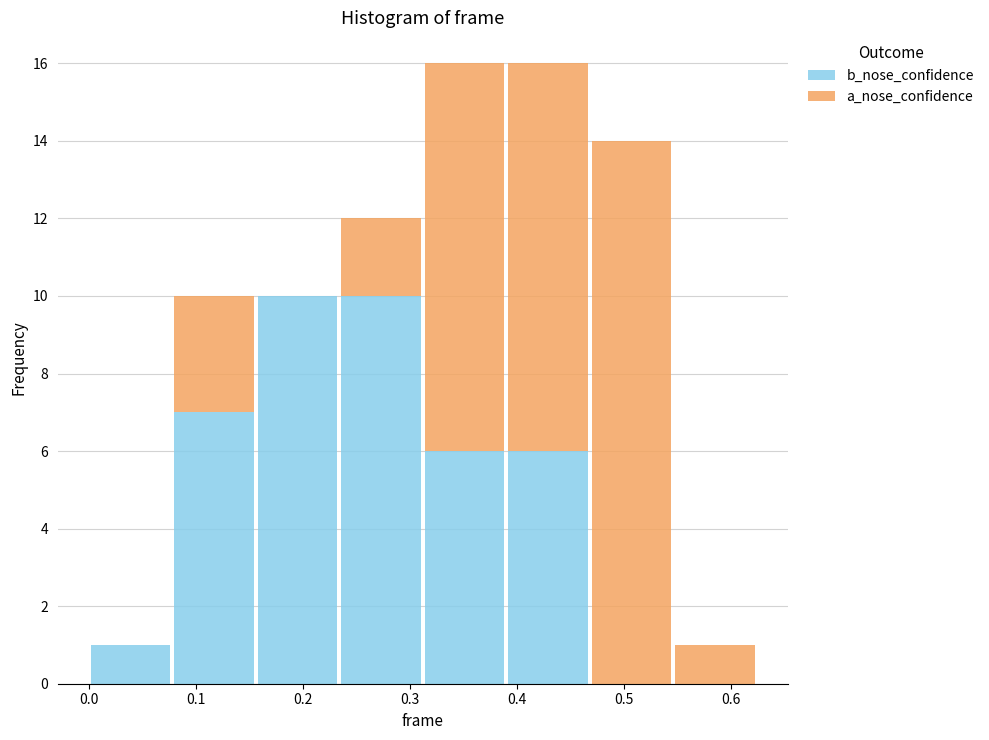

Reading left to right, transcribe this chart: for each stacked bar, give the range it covers on the x-axis and its total height. Neither the bar edges nor the heights are printed on the chart, so give them approximately, as read against the axes.

0.00 to 0.08: 1
0.08 to 0.16: 10
0.16 to 0.23: 10
0.23 to 0.31: 12
0.31 to 0.39: 16
0.39 to 0.47: 16
0.47 to 0.55: 14
0.55 to 0.62: 1